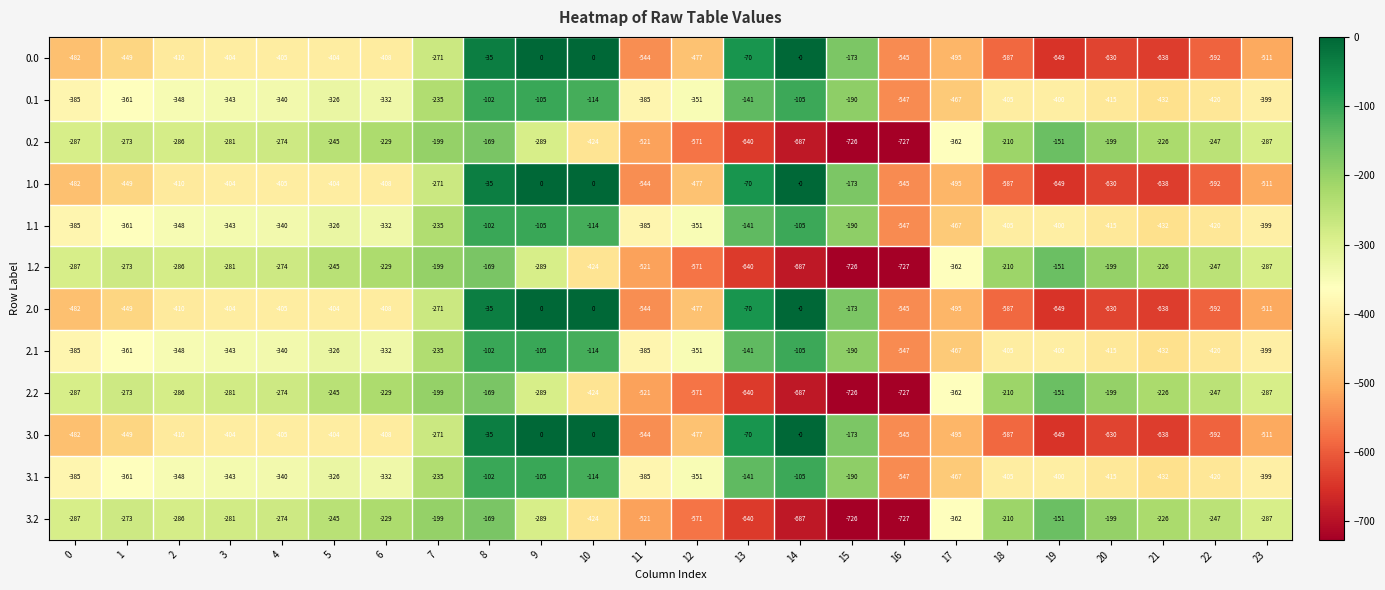

Where is 2.2 nearest to the value -439?

10